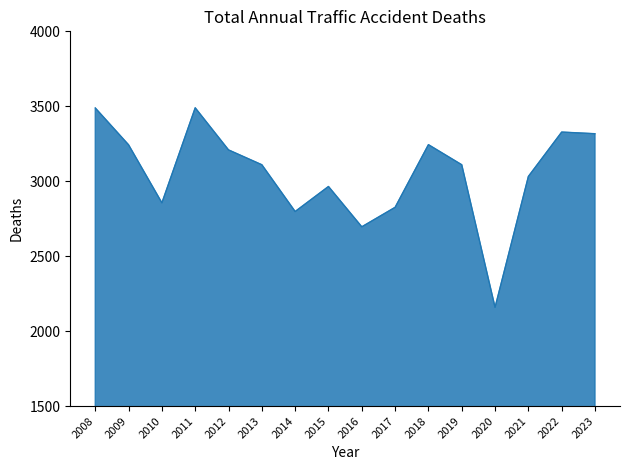

The value at 2009 is 4643. True or false?

False